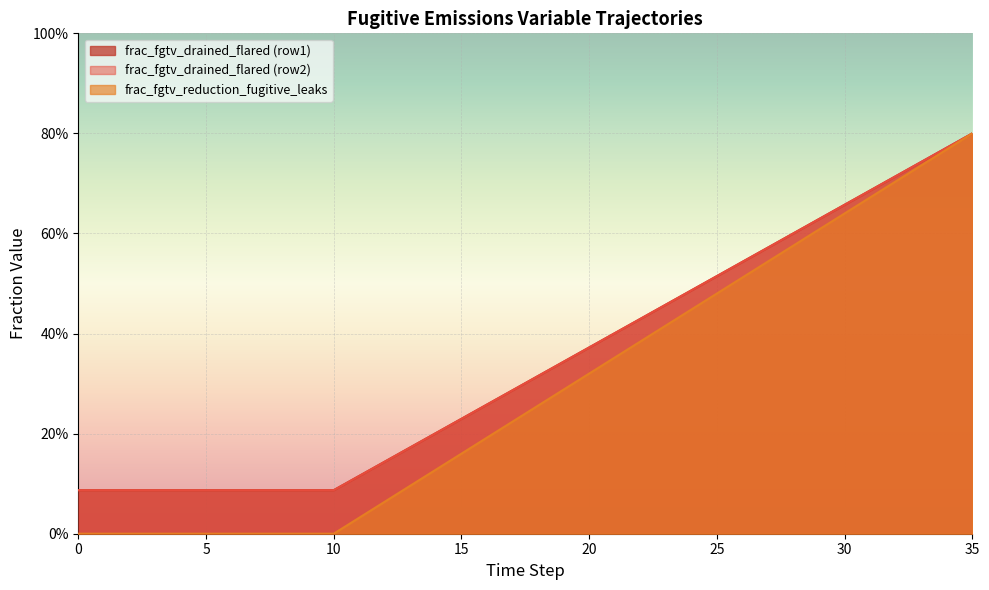

At which category is the sum across all series the highest?

35